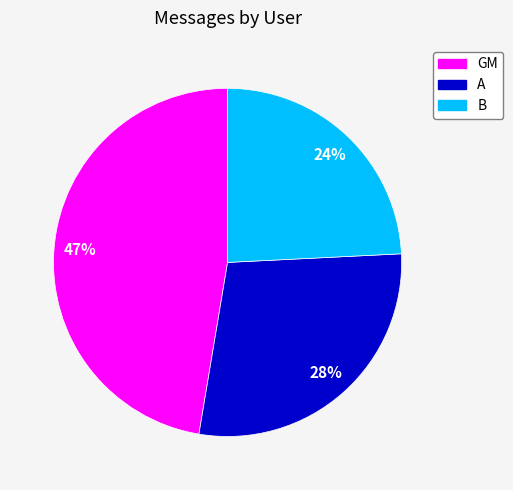

Is it true that B is 24% of the pie?

True